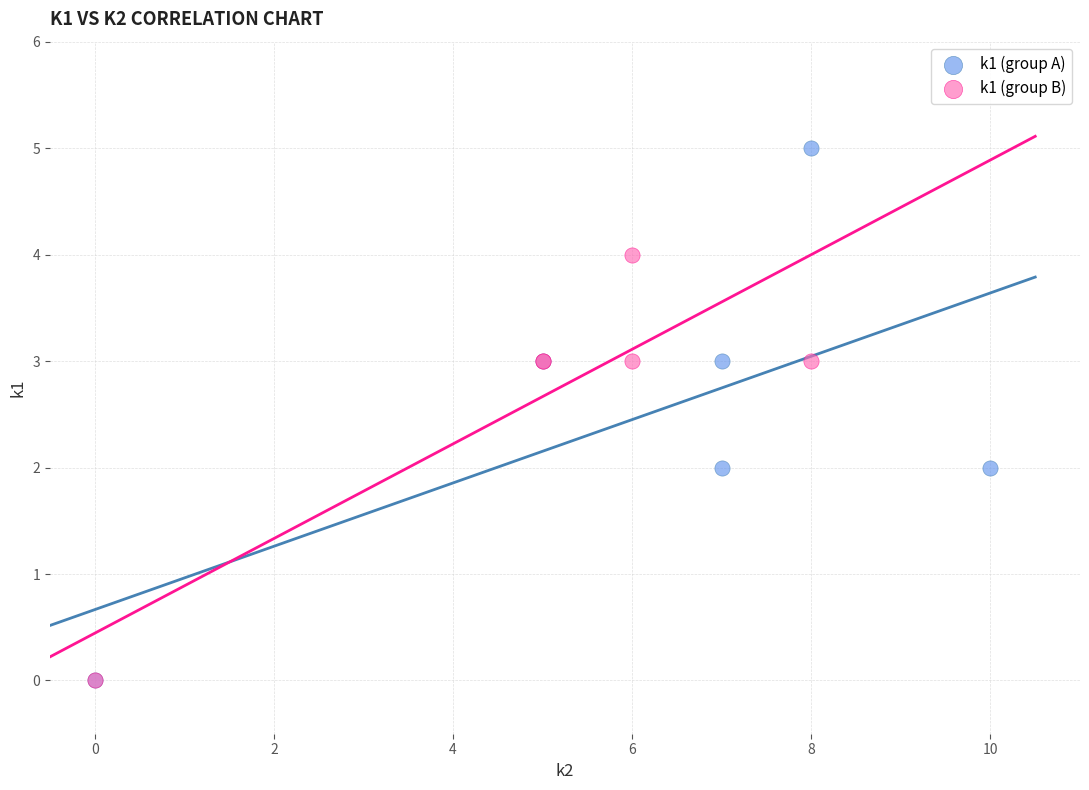

Which series has the largest Y range (max minus min)?

k1 (group A)